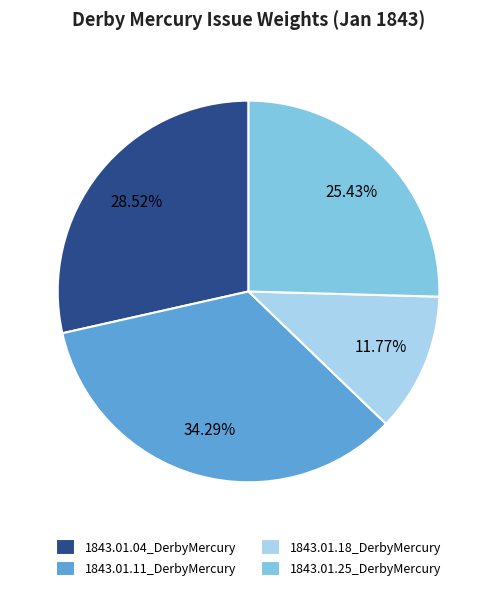

Does any single category account for the majority?

No